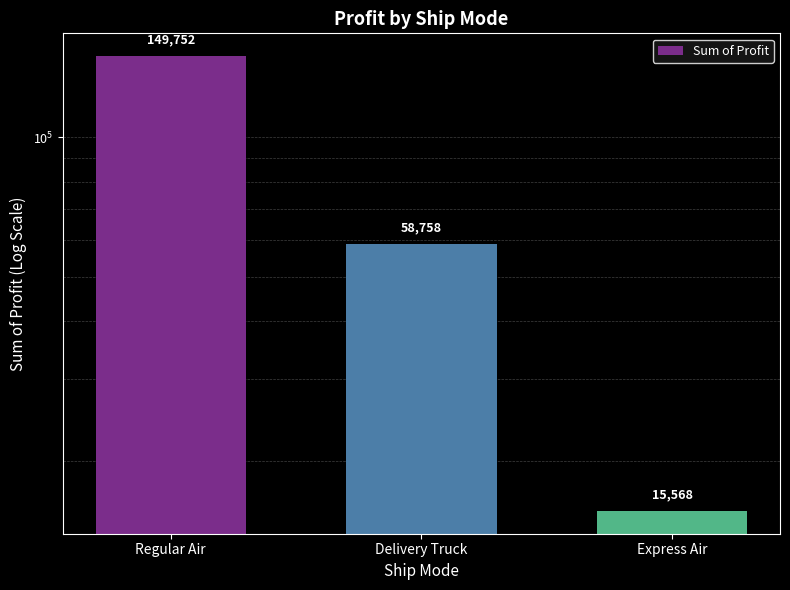

Which has a higher value, Regular Air or Express Air?

Regular Air